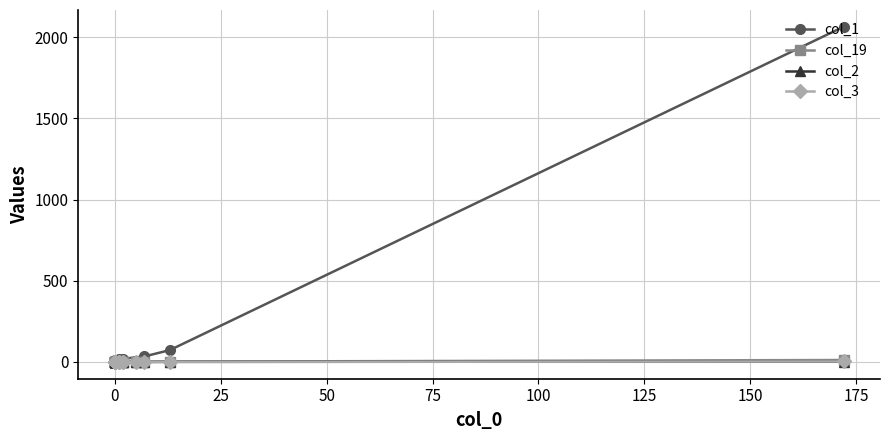

What is the label of the 17th point from the left?

16